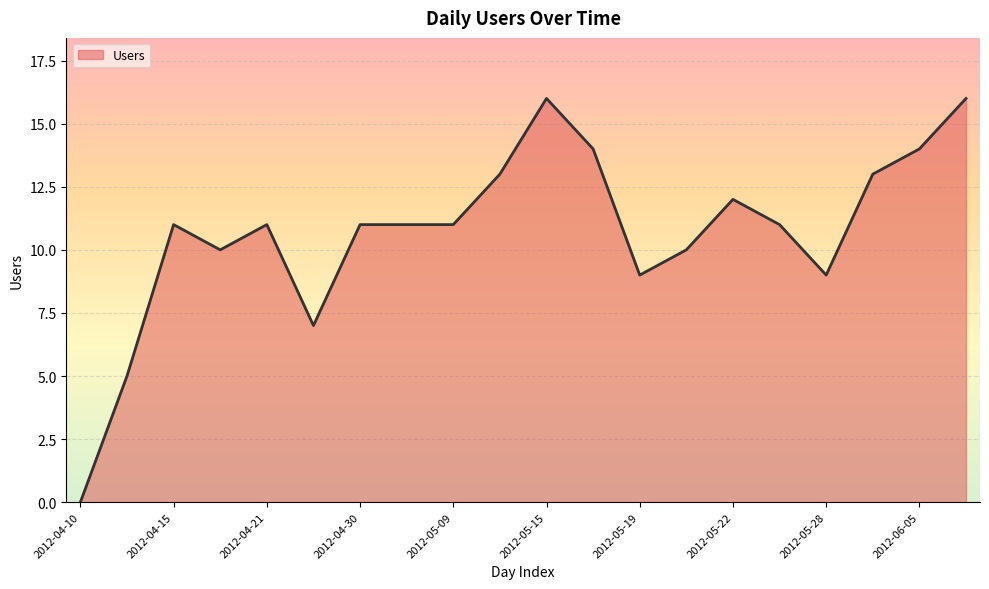

What is the difference between the maximum and minimum values?

16